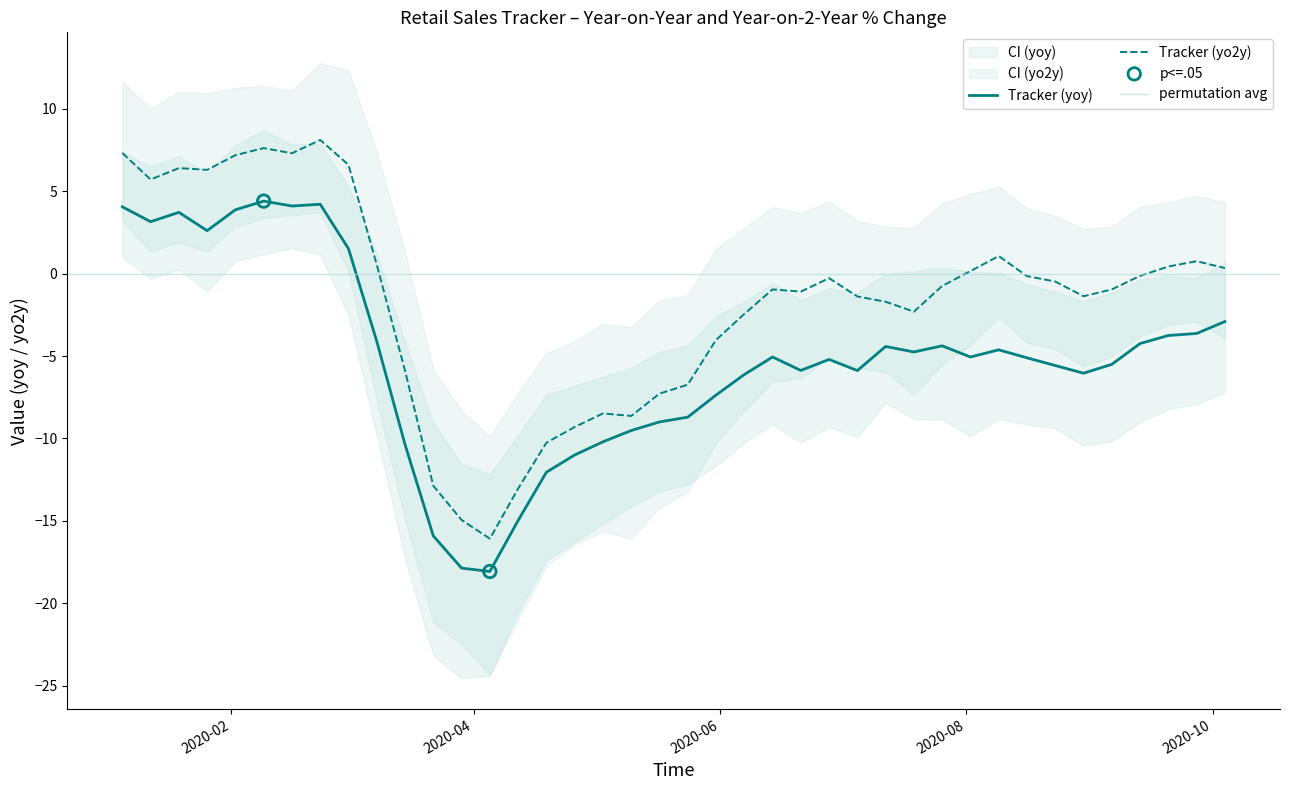

Is the value of high_yoy at 18 greater than the value of tracker_yo2y at 14?

Yes